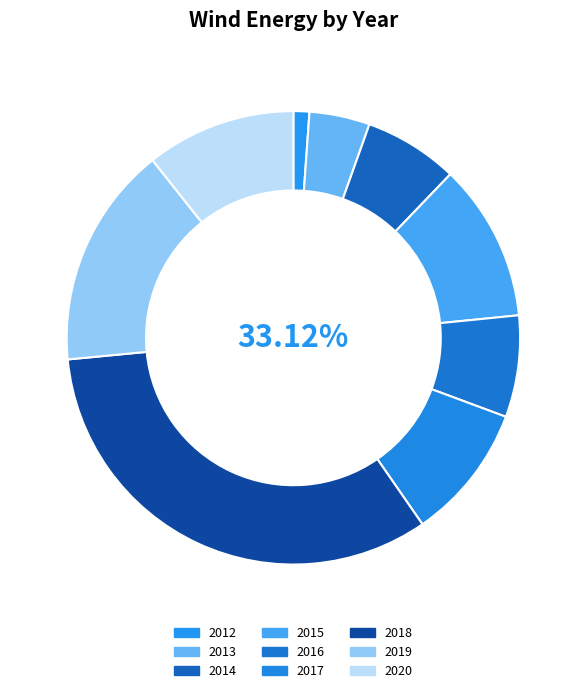

How many segments does this pie chart have?

9